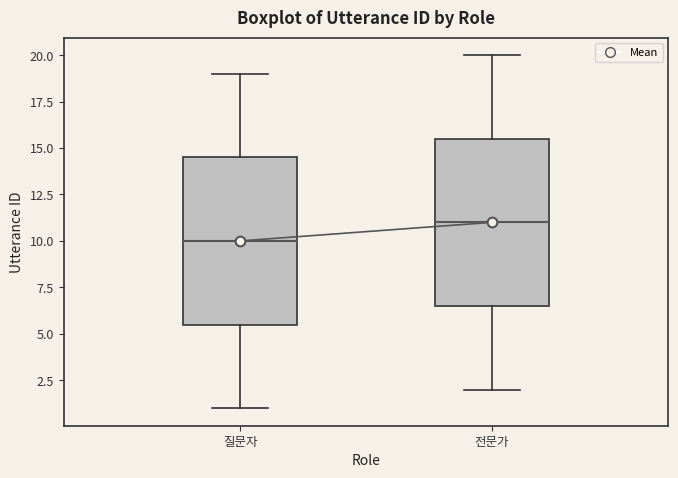

Where is the lower edge of the box for 전문가 on the y-axis? The values are not printed on the chart, so give them approximately, as read against the axis.

6.5